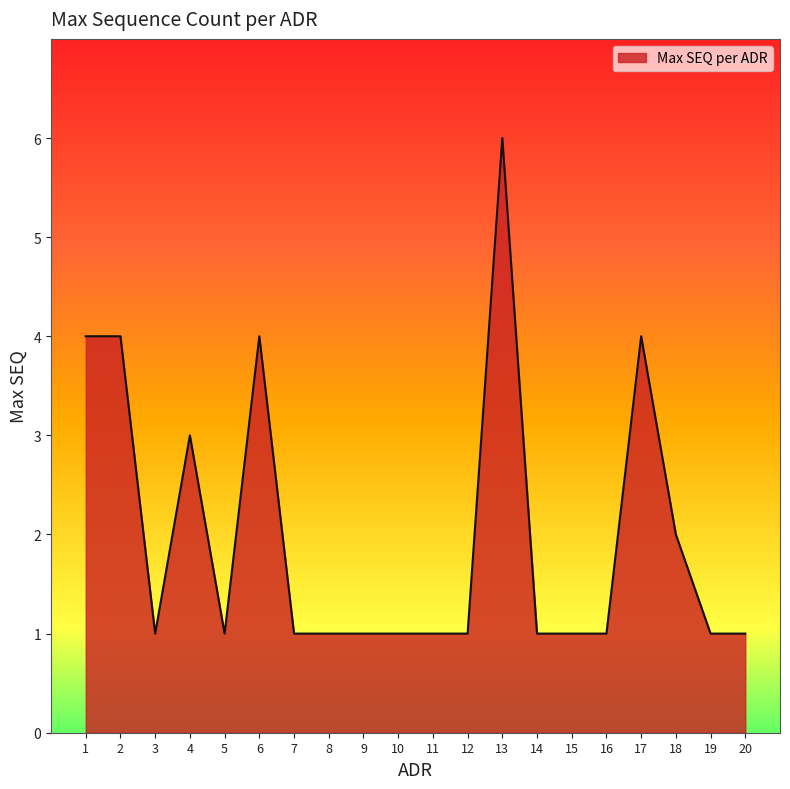

What is the difference between the maximum and minimum values?

5